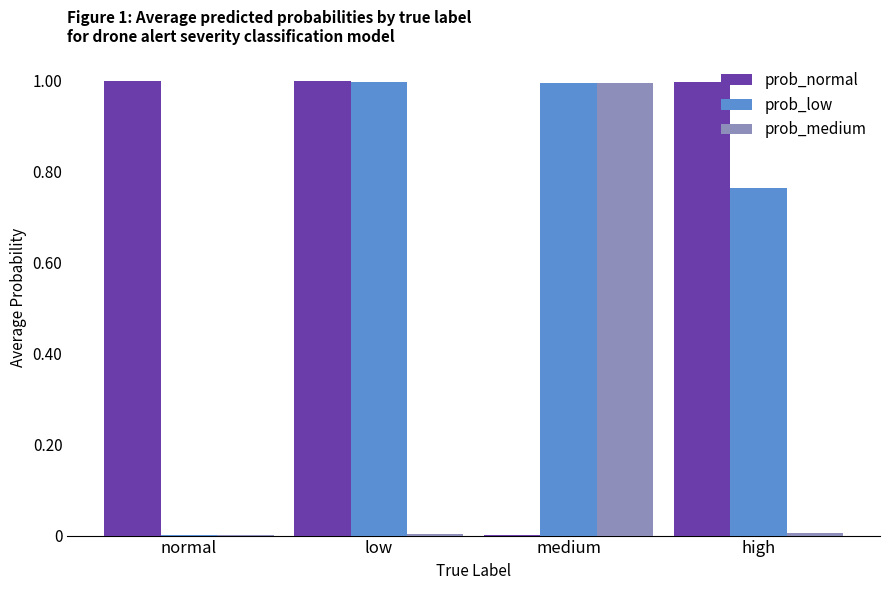

What is the spread (max minus min) of values at medium?

1.0